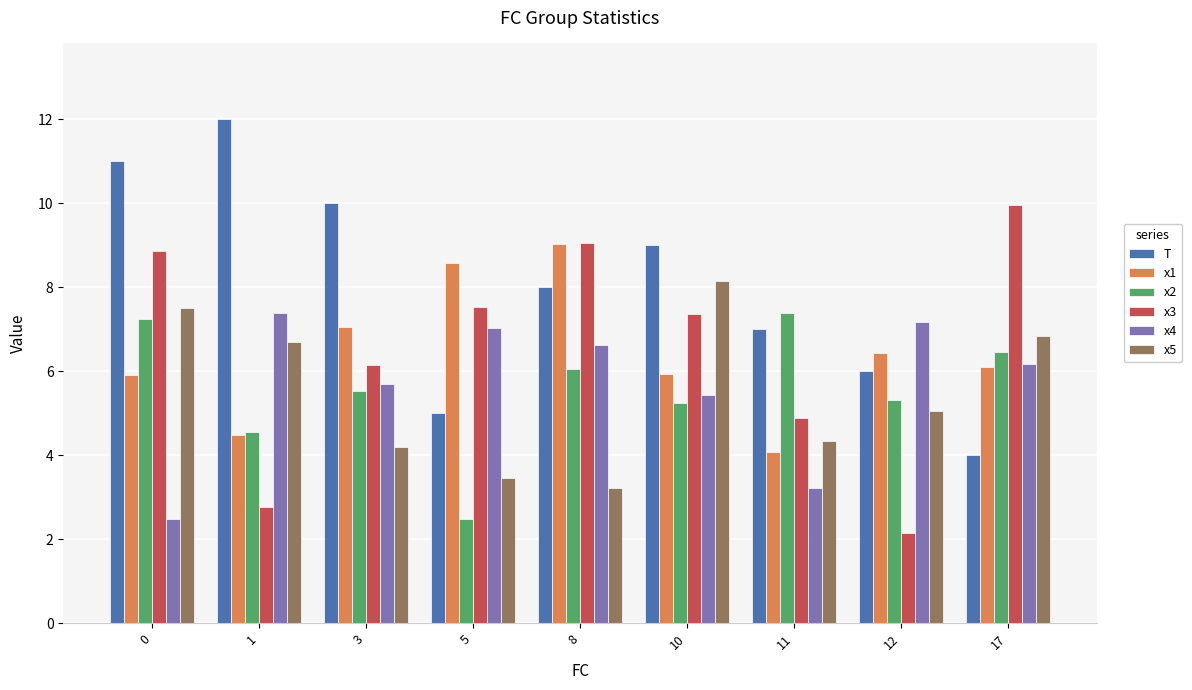

What is the difference between the x4 values at 5 and 12?

0.1